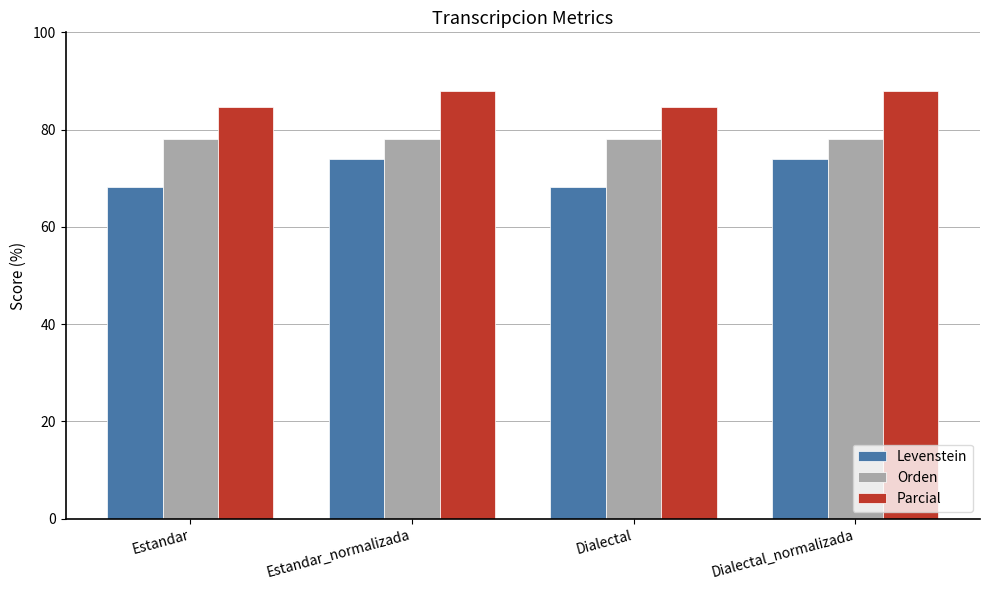

What is the average value of the Orden series?

78.1